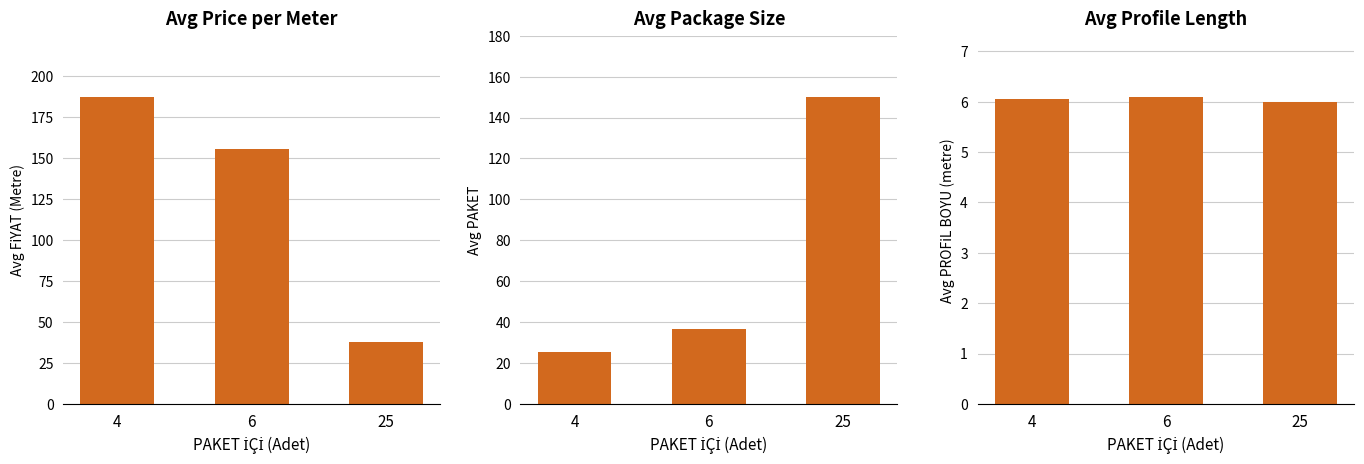

At which label does Avg Package Size first exceed 36?

6